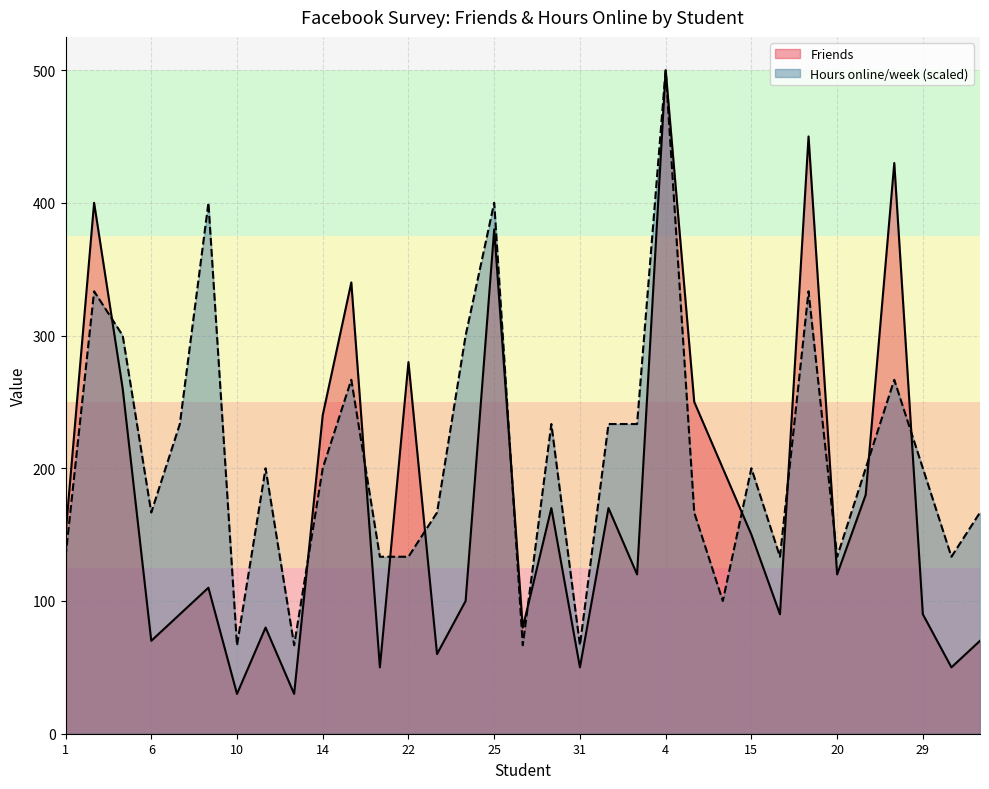

True or false: Friends has more than 0 interior local peaks.

True